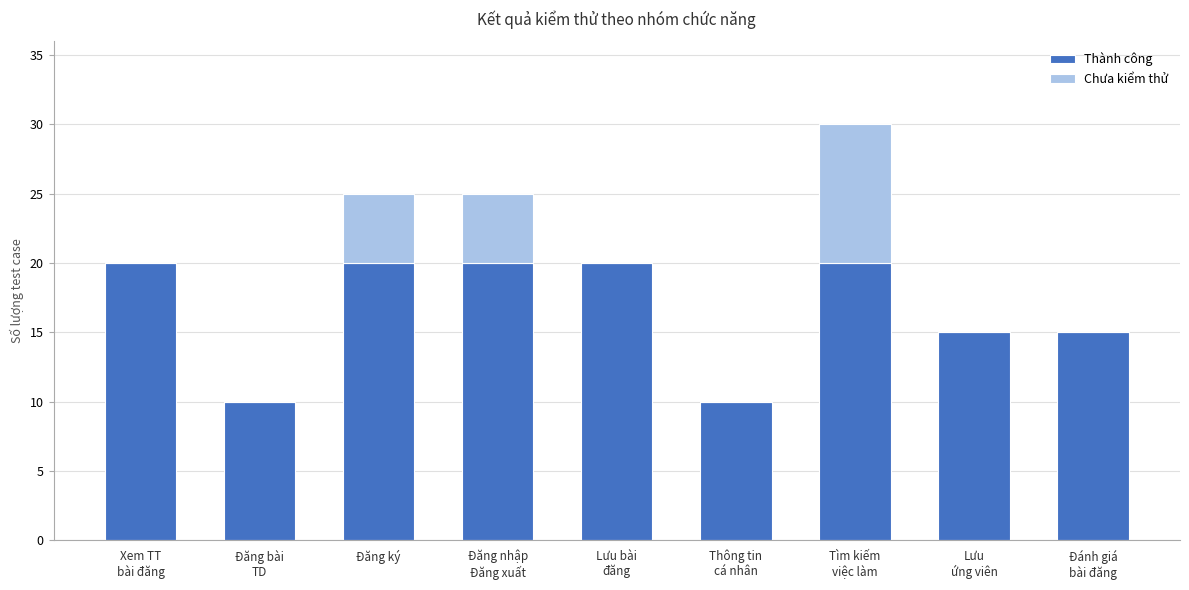

What is the sum of all Thành công values?

150